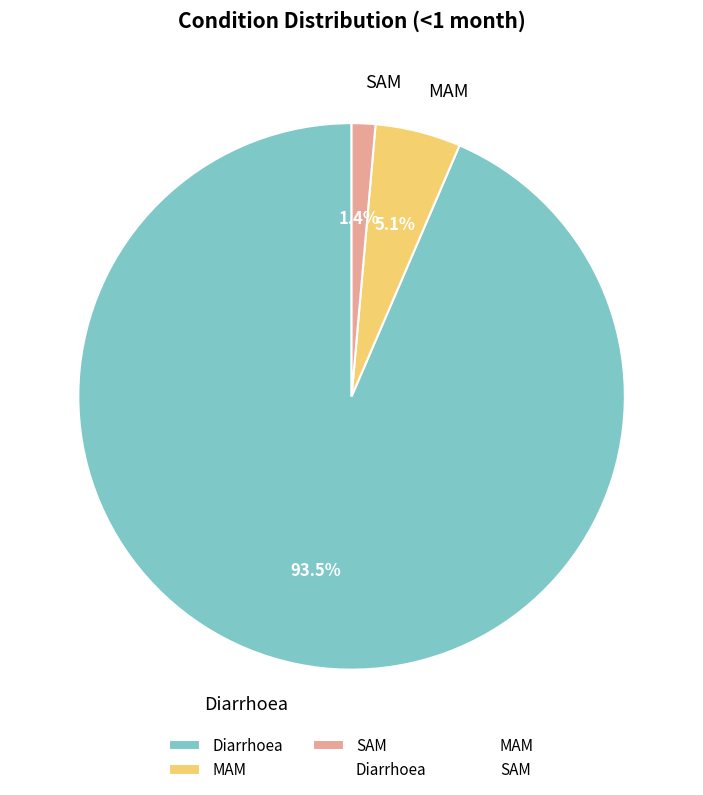

Rank the categories by value from highest to lowest.

Diarrhoea, MAM, SAM